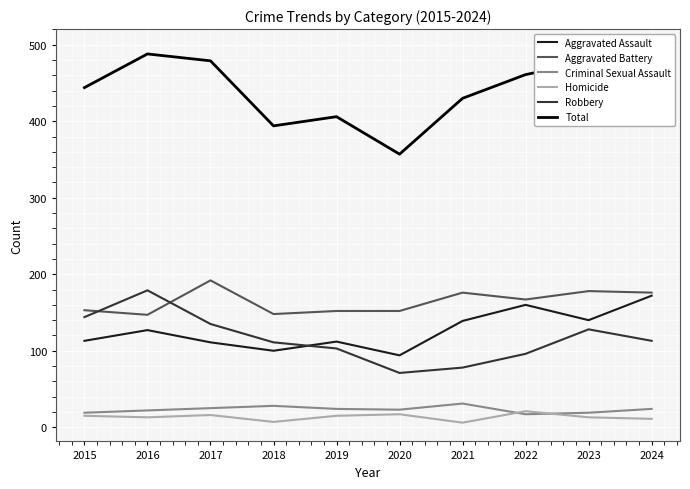

Rank the series by their maximum value, from highest to lowest.

Total, Aggravated Battery, Robbery, Aggravated Assault, Criminal Sexual Assault, Homicide